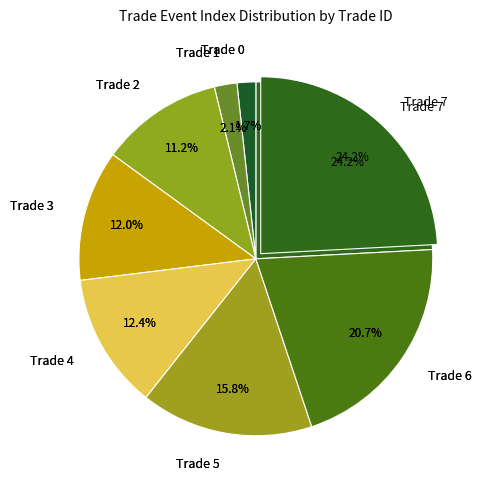

True or false: Trade 2 accounts for 11% of the total.

True